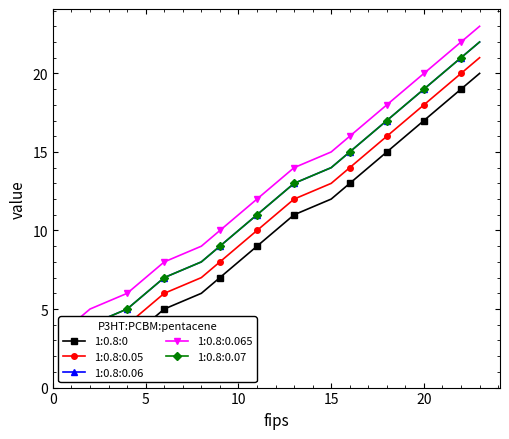

What is the spread (max minus min) of values at 1?

3